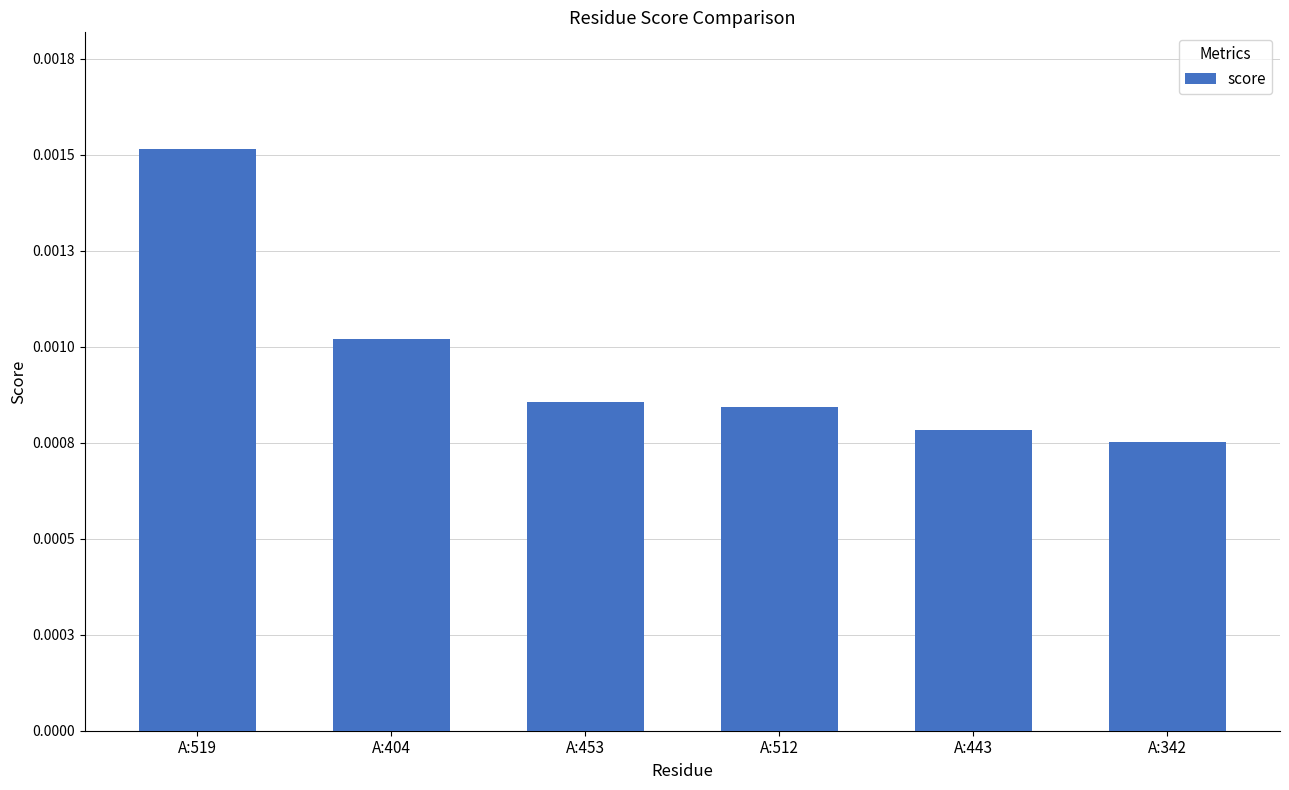

List the labels in order of value, smallest first.

A:342, A:443, A:512, A:453, A:404, A:519